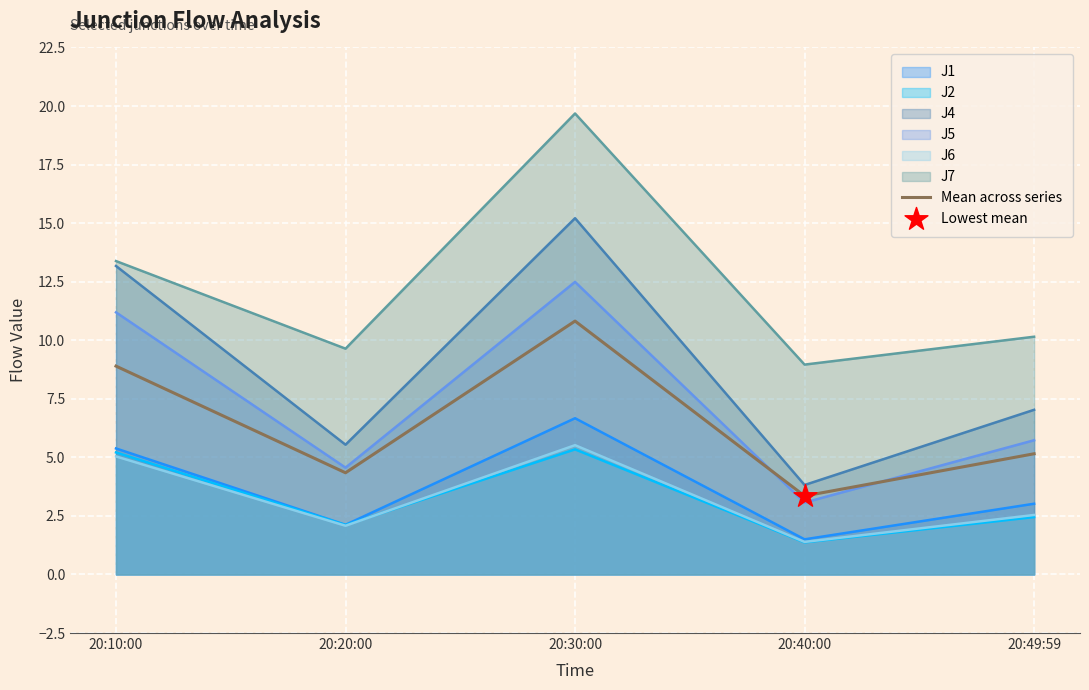

What is the ratio of the value at 20:10:00 to the value at 20:30:00?

0.8